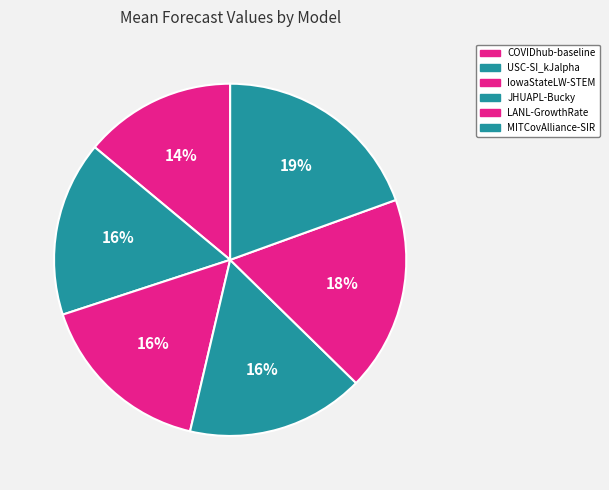

To the nearest percent, what is the average slice percentage?

17%